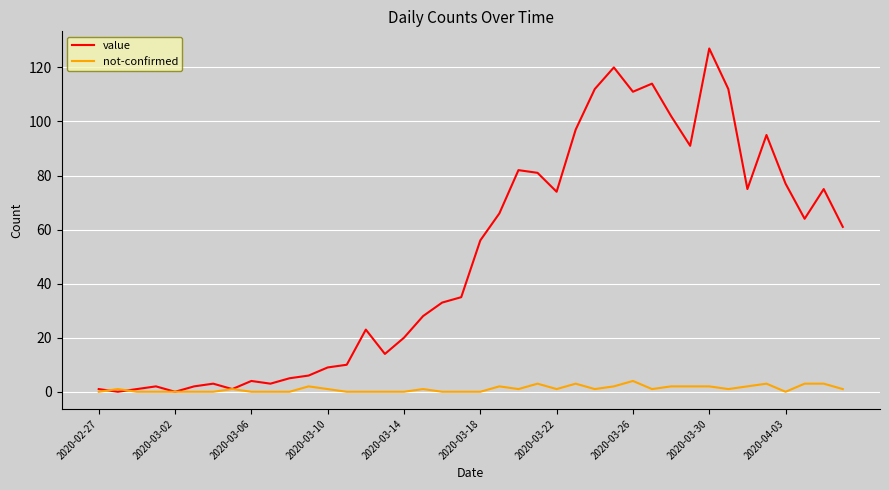

Which series has the largest range (max minus min)?

value